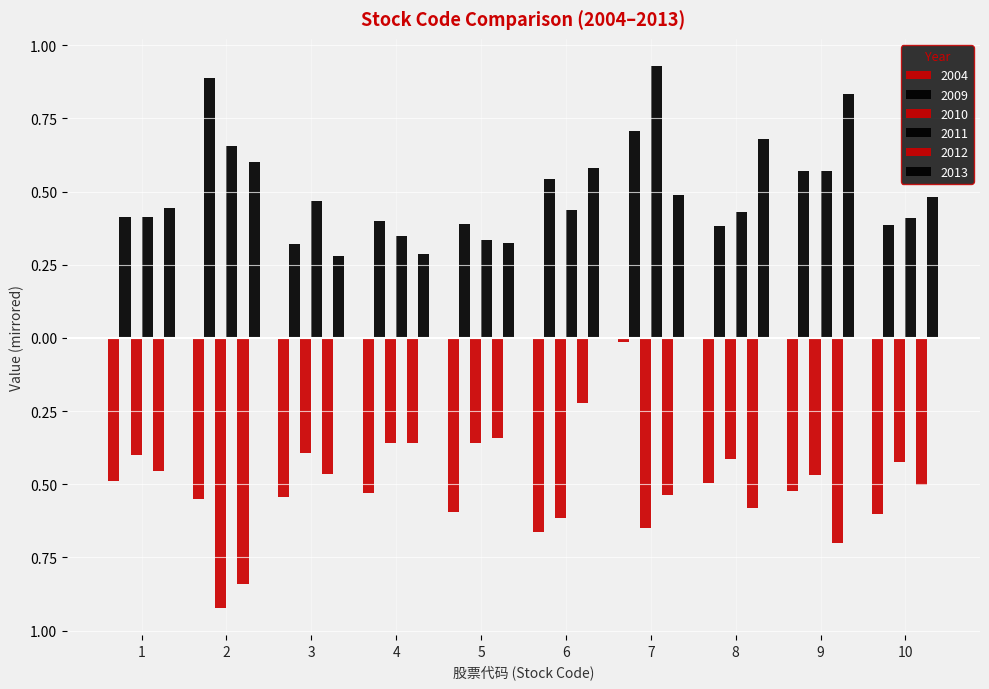

Are the bars horizontal?

No